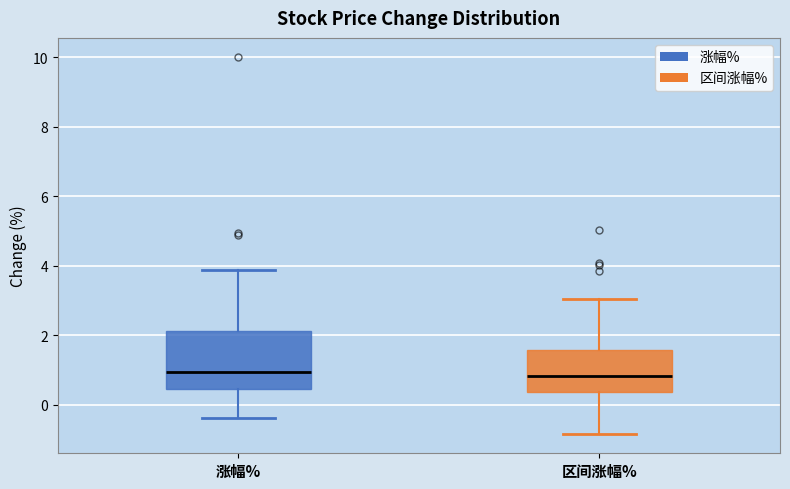

Where does the lower whisker of the box for 区间涨幅% end on the y-axis? The values are not printed on the chart, so give them approximately, as read against the axis.

-0.8